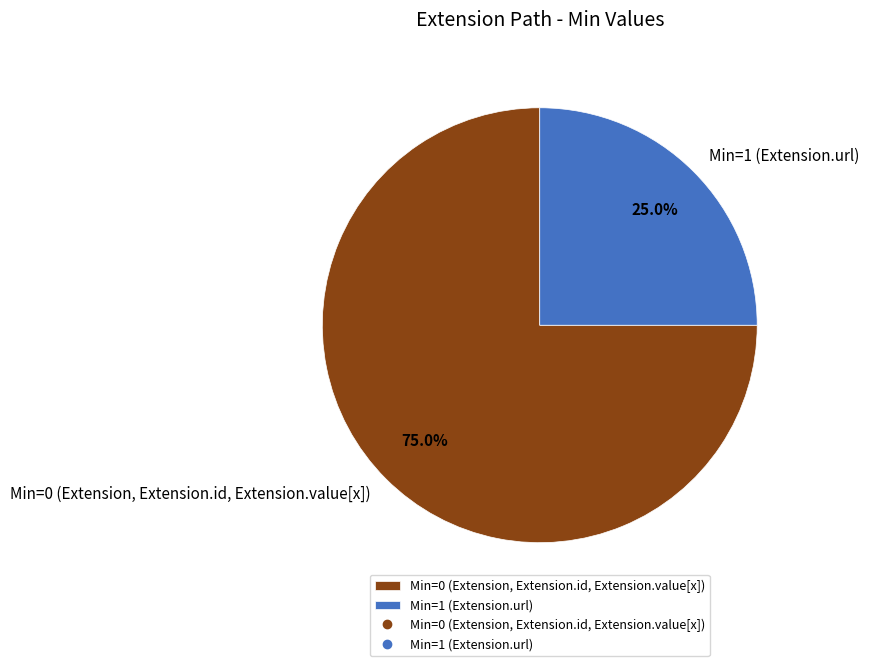

What portion of the pie excludes Min=1 (Extension.url)?

75.0%